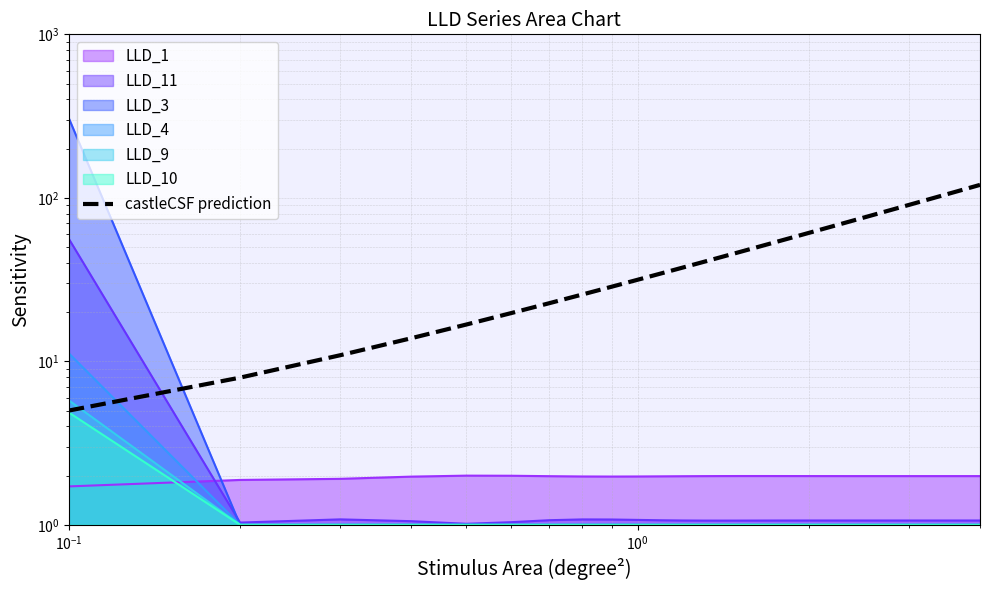

How many values are below 63?

20